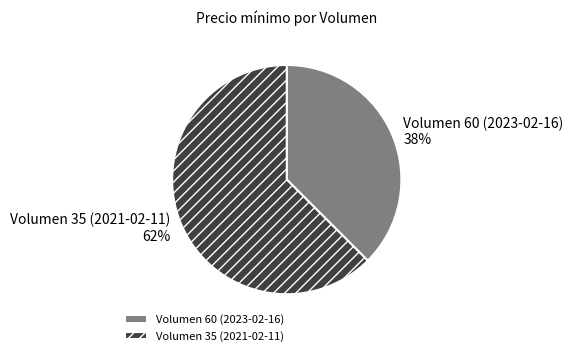

What is the majority slice?

Volumen 35 (2021-02-11)